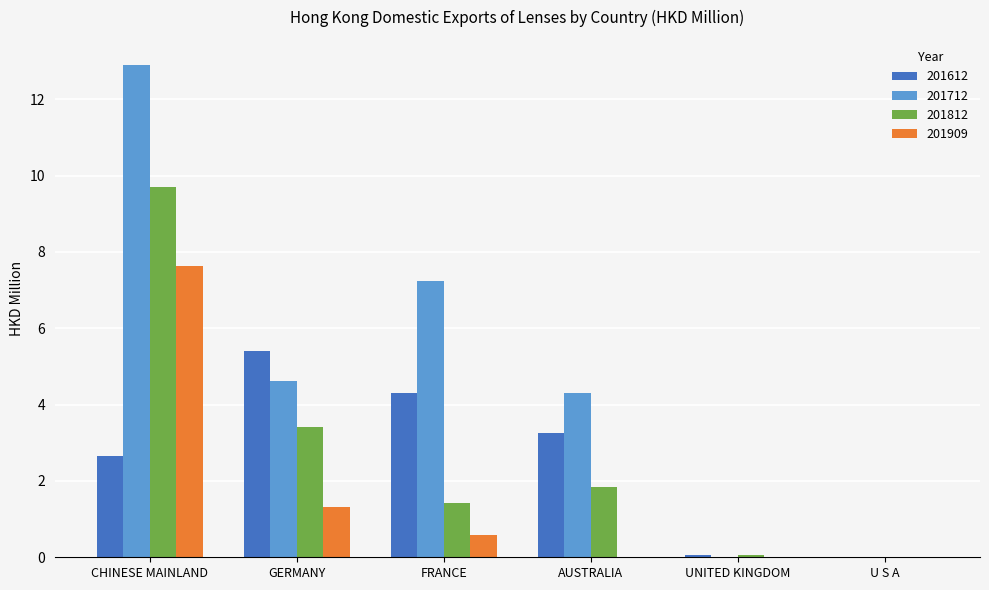

Are the bars grouped side by side (vs. stacked)?

Yes